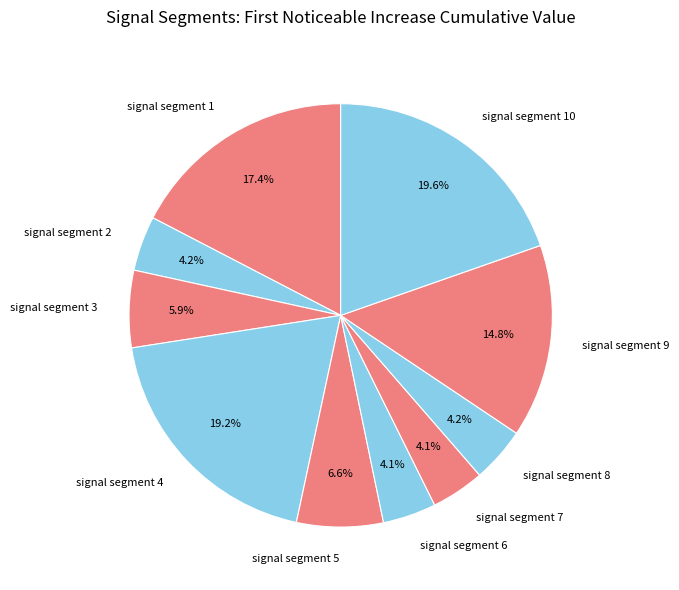

Is there a majority slice in this chart?

No